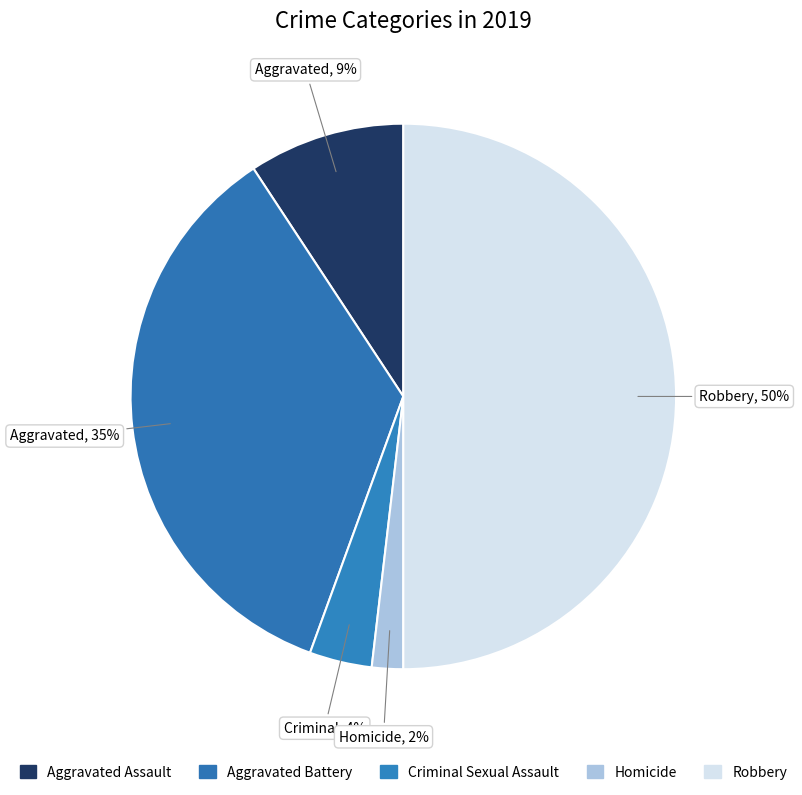

To the nearest percent, what portion does Aggravated Battery represent?

35%